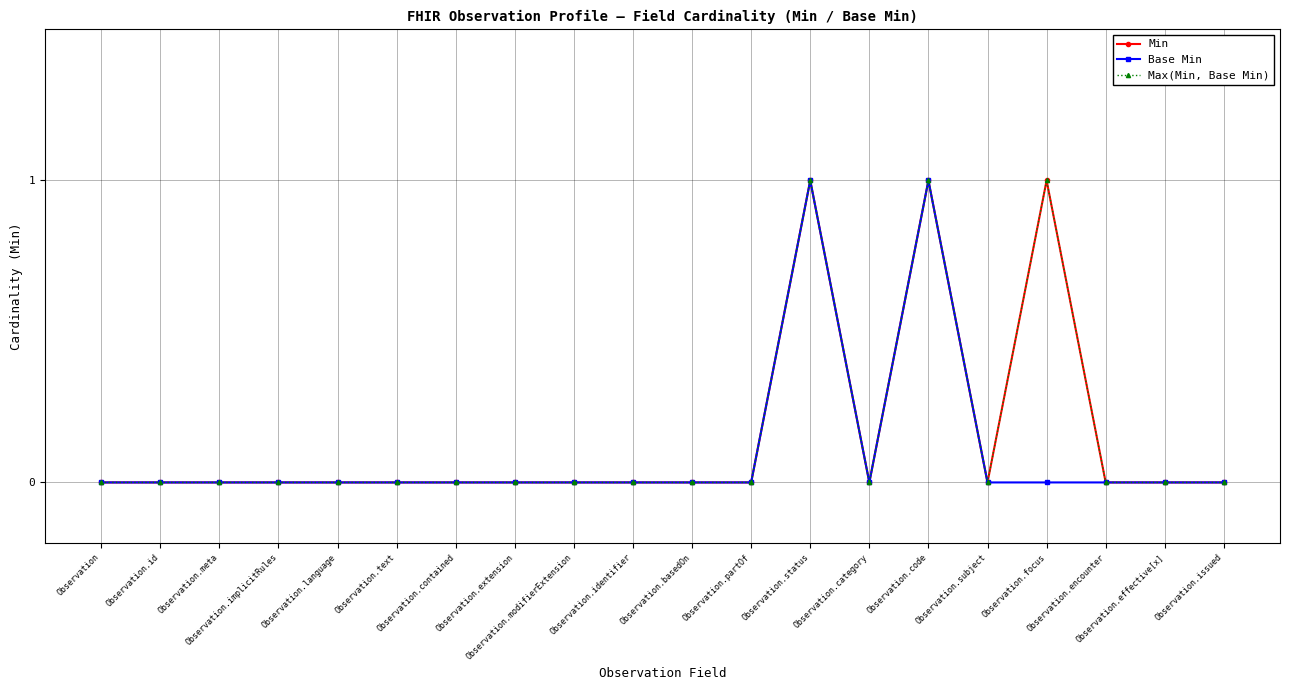

Where is the first local maximum for Min?

Observation.status